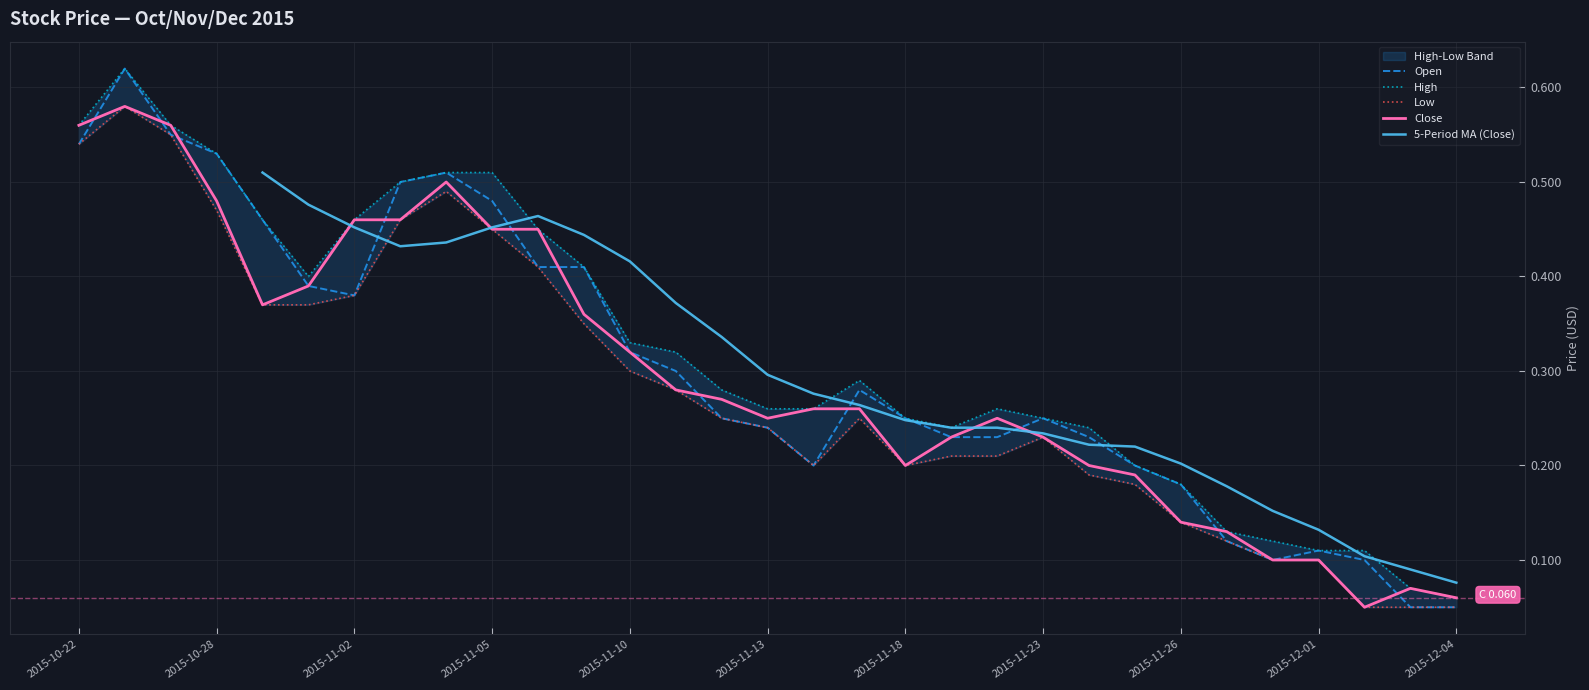

Rank the series by their average value, from lowest to highest.

Low, Close, Open, High